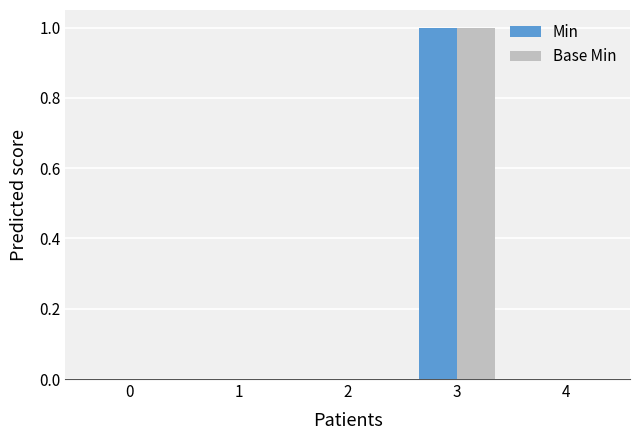

Does the chart contain stacked bars?

No